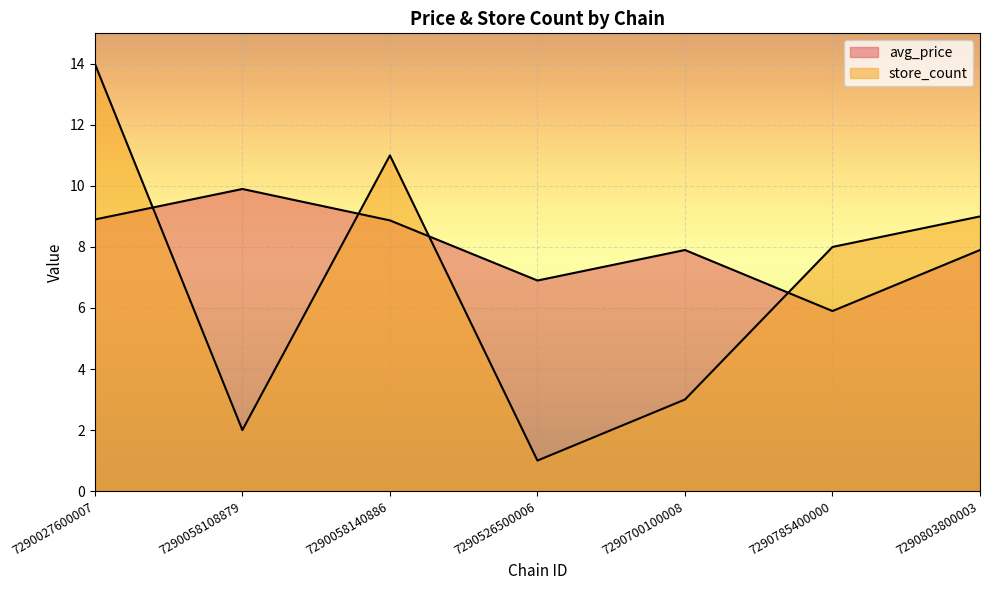

What is the value of the avg_price point at the 5th from the left?

7.9